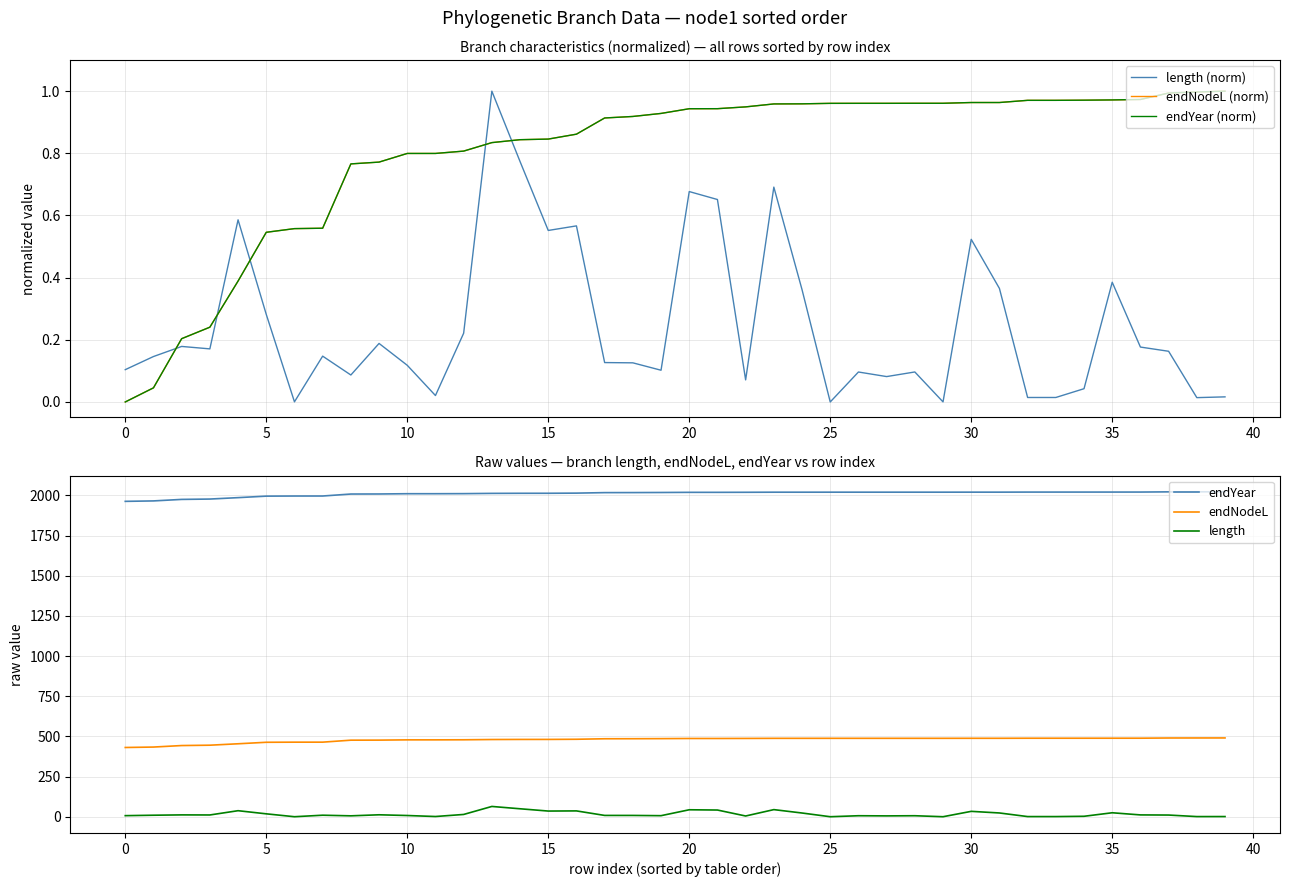

Is it true that length (norm) equals 1.1 at 14?

False